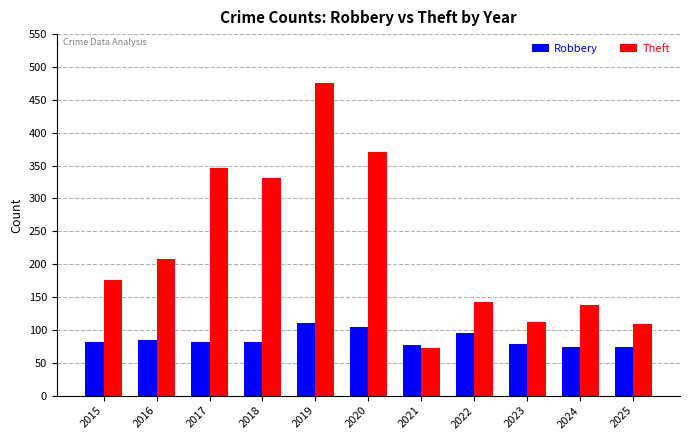

What is the difference between the Robbery values at 2023 and 2024?

5